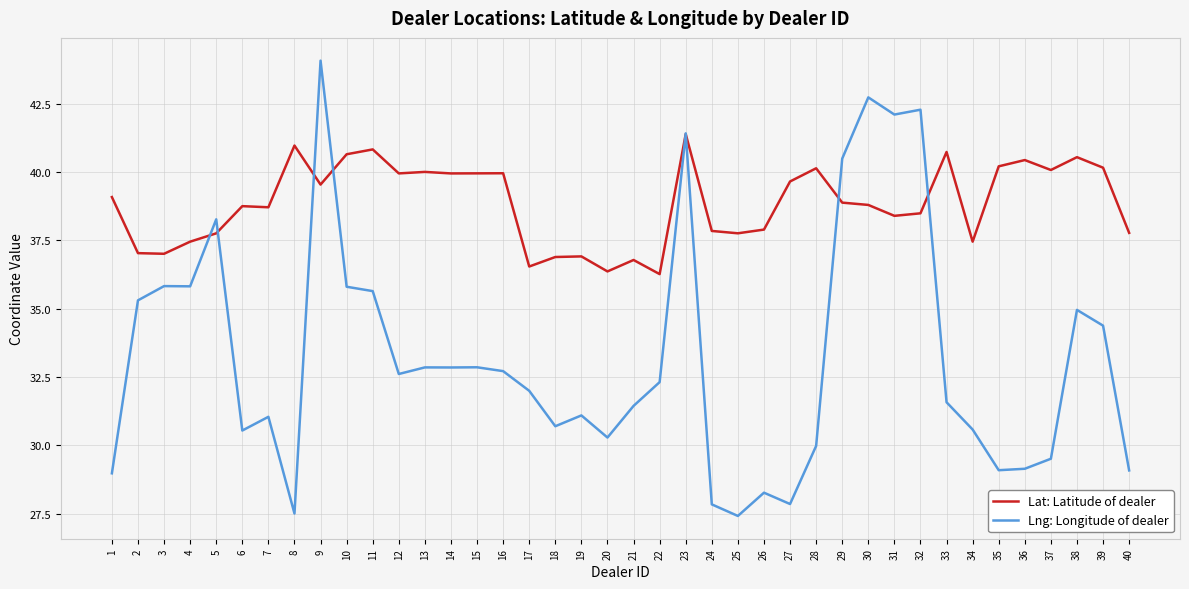

The Lng: Longitude of dealer series shows 29.1 at 40. True or false?

True